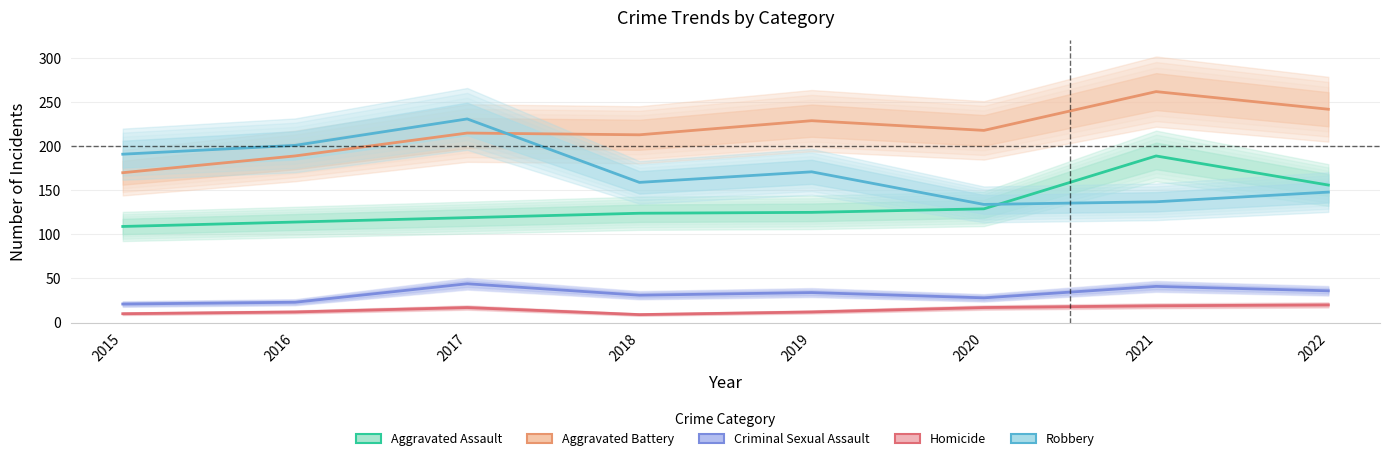

Reading right to left, what are all the values shown in this chart?

Aggravated Assault: 156	189	129	125	124	119	114	109
Aggravated Battery: 242	262	218	229	213	215	189	170
Criminal Sexual Assault: 36	41	28	34	31	44	23	21
Homicide: 20	19	17	12	9	17	12	10
Robbery: 148	137	134	171	159	231	201	191